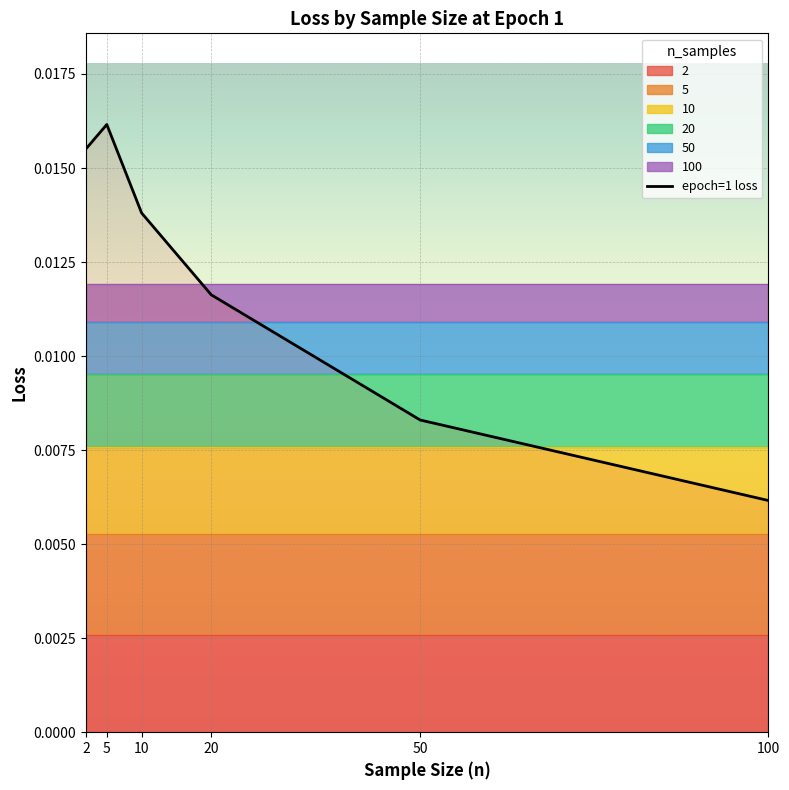

Is it true that the value at 20 is 0.0?

True